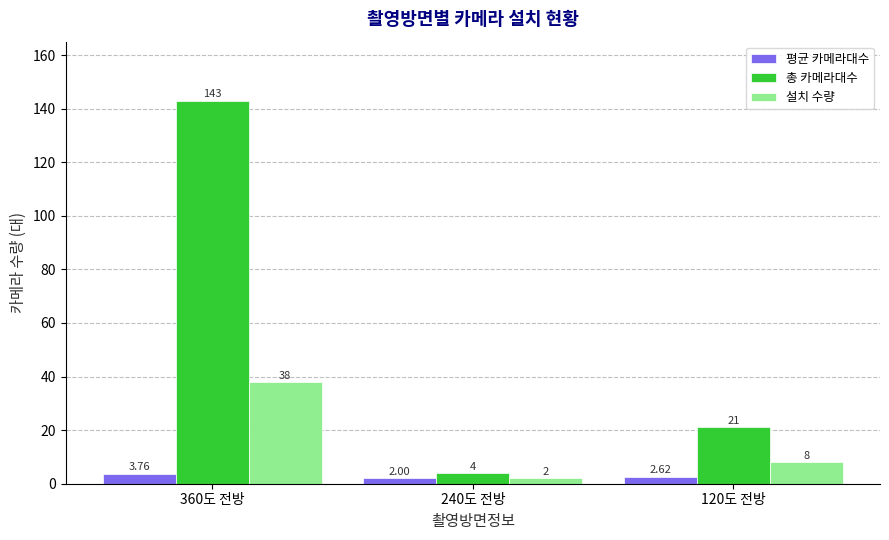

List the series in order of their overall mean, lowest first.

평균 카메라대수, 설치 수량, 총 카메라대수